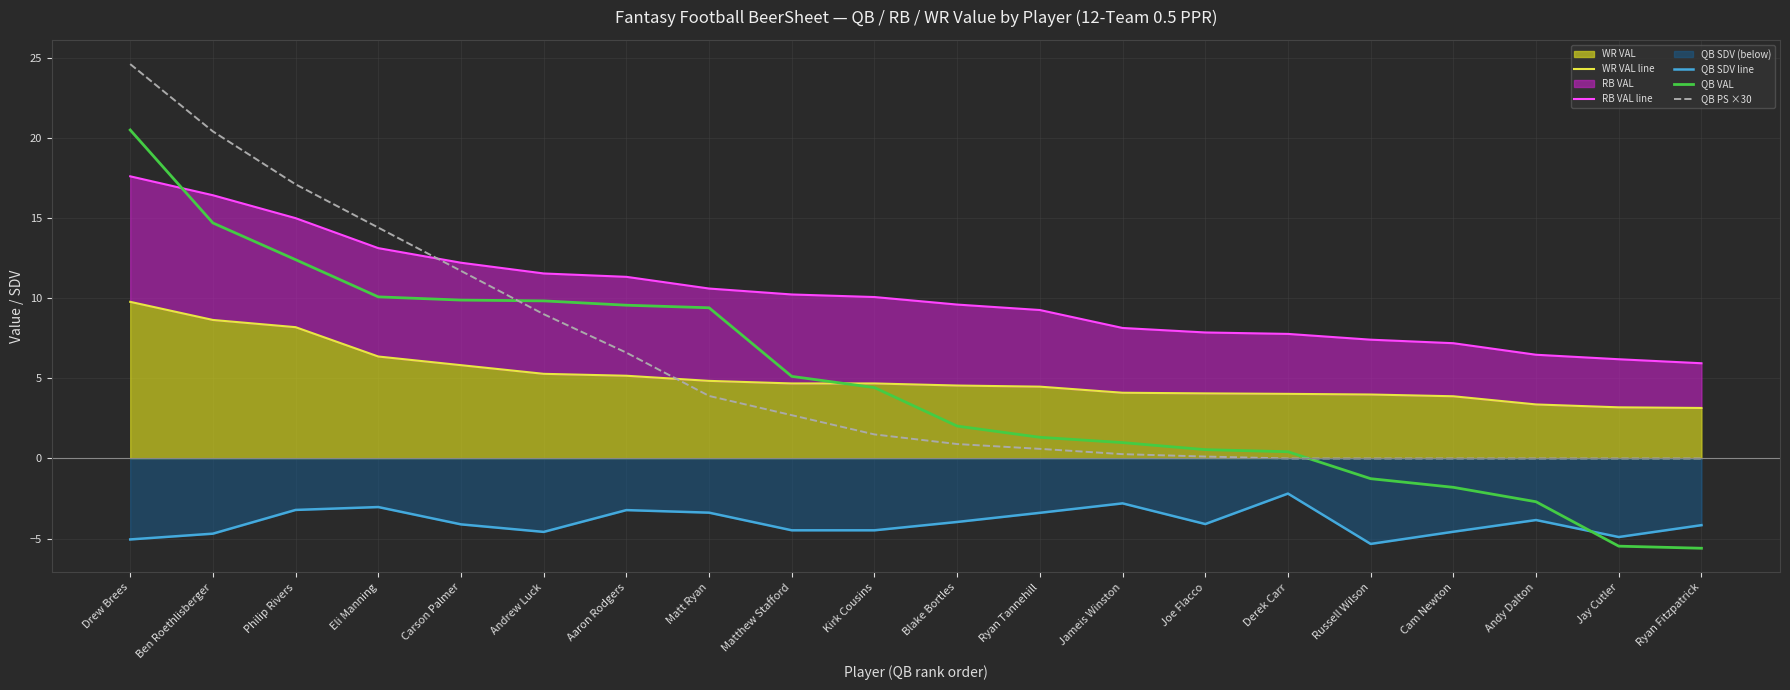

What is the sum of the QB PS ×30 values at Joe Flacco and Derek Carr?

0.1